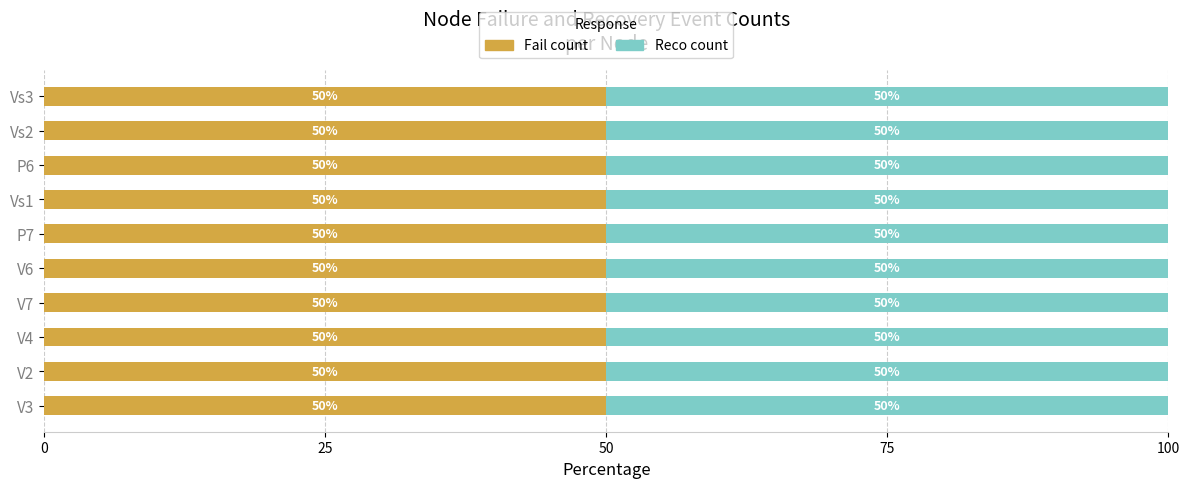

Count the number of categories in the chart.

10